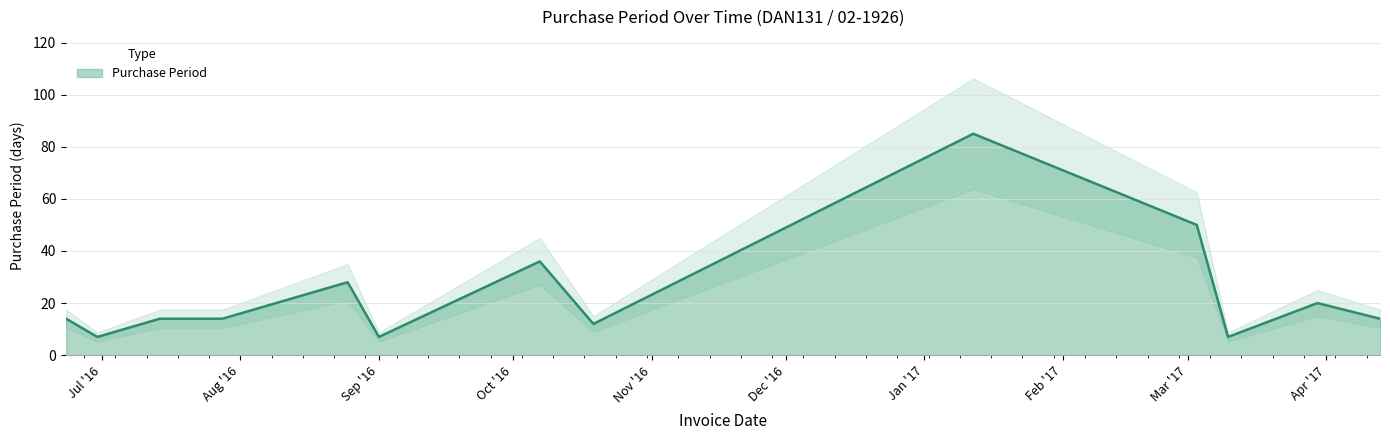

Rank the categories by value from lowest to highest.

2016-06-30, 2016-09-01, 2017-03-10, 2016-10-19, 2016-06-23, 2016-07-14, 2016-07-28, 2017-04-13, 2017-03-30, 2016-08-25, 2016-10-07, 2017-03-03, 2017-01-12